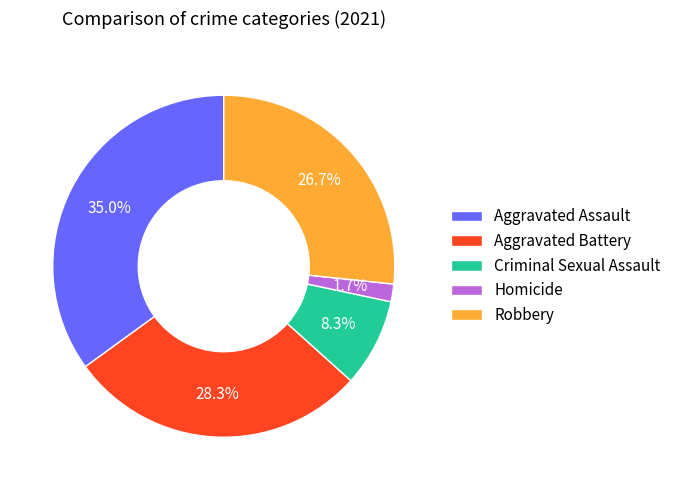

What percentage is NOT represented by Robbery?

73.3%